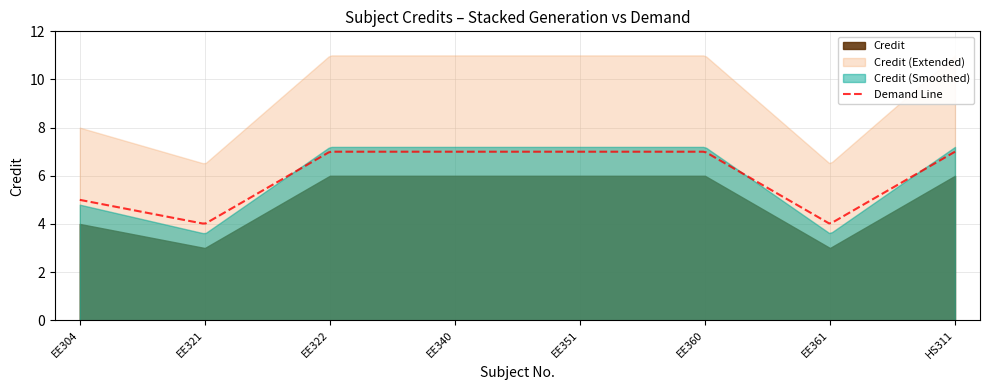

What is the value of the 2nd point from the left?

3